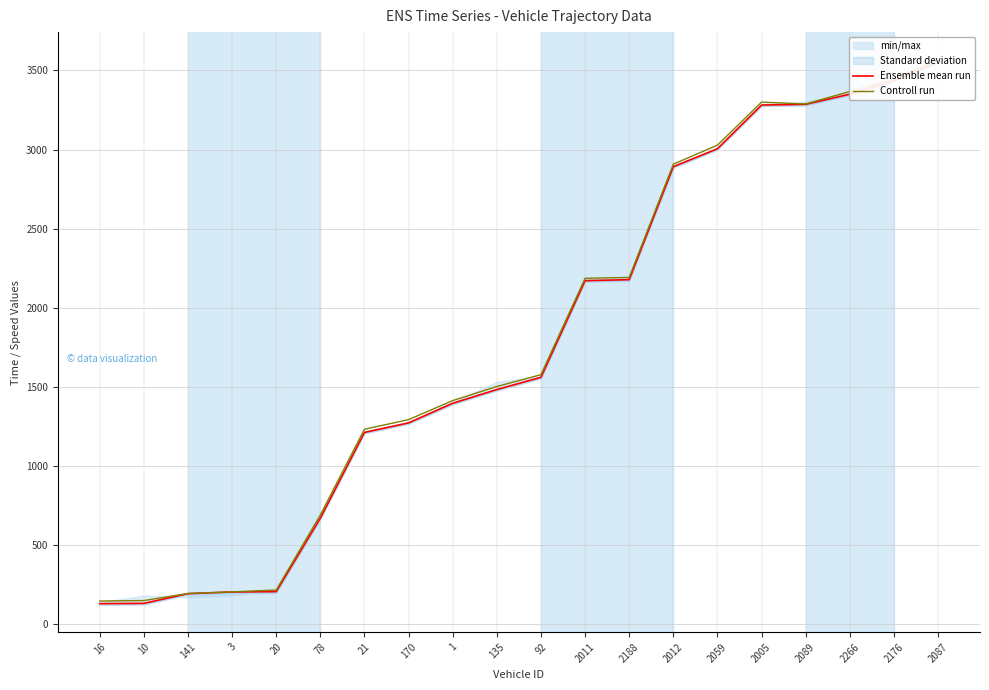

Is it true that Controll run equals 151.0 at 10?

True